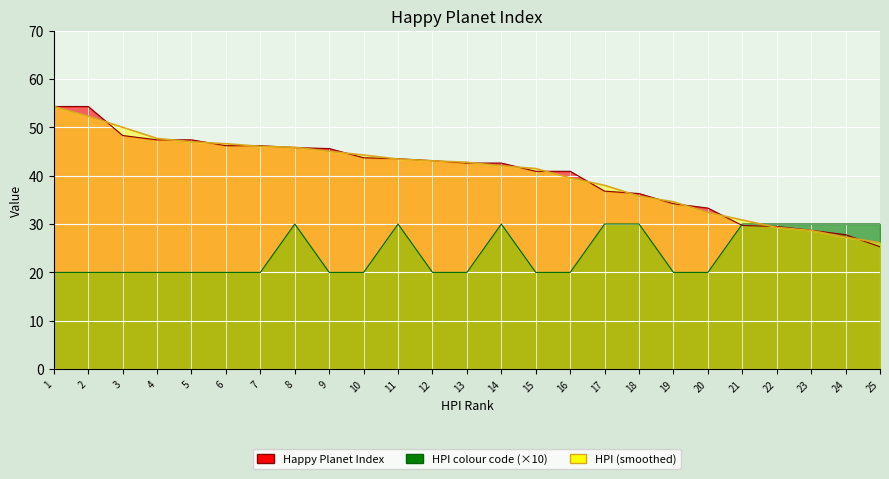

What is the average value of the HPI colour code series?

24.0